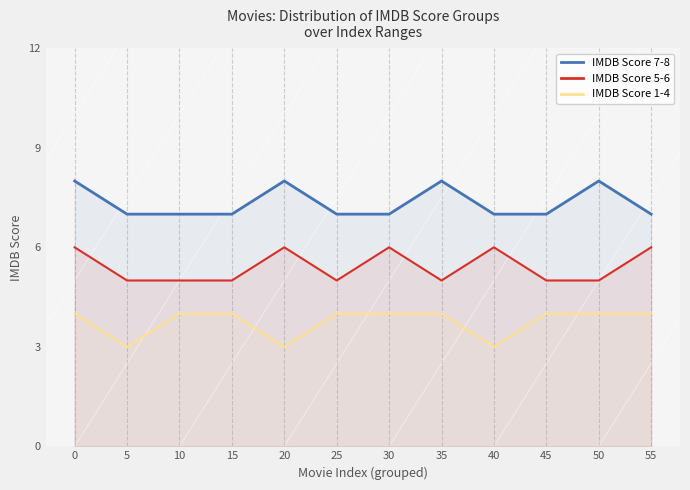

What is the highest value of the IMDB Score 5-6 series?

6